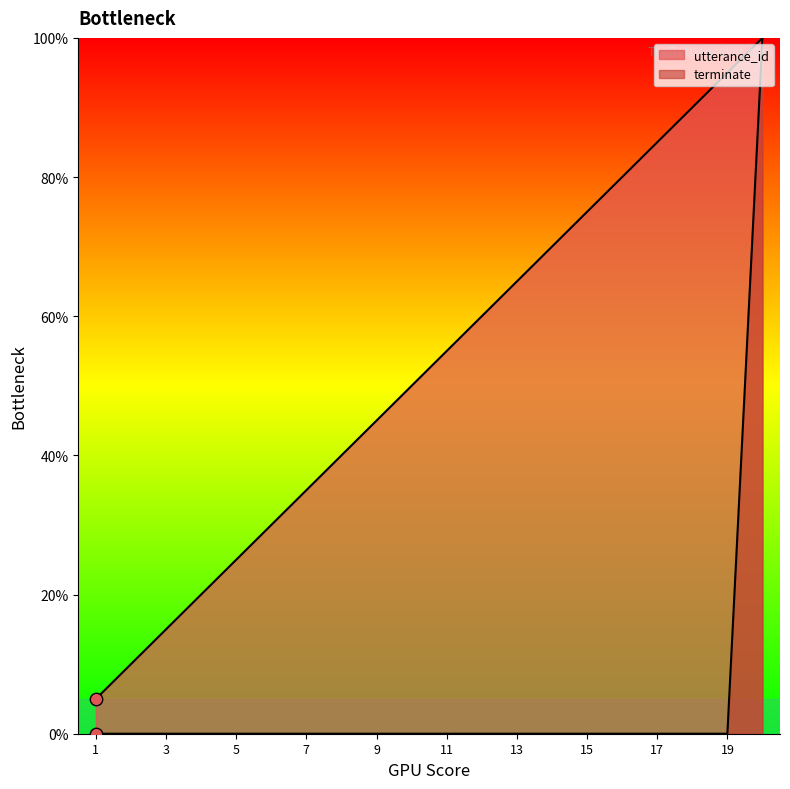

Which series reaches the minimum Y coordinate?

terminate